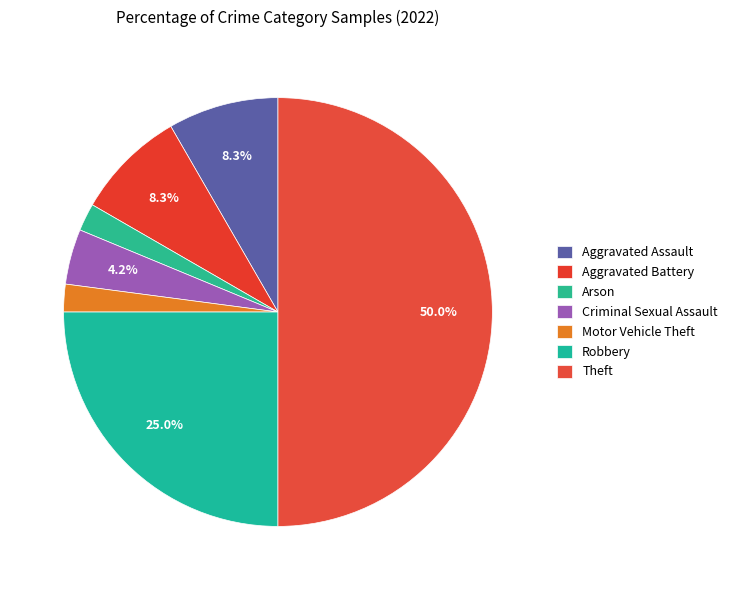

Count the number of slices in the pie.

7